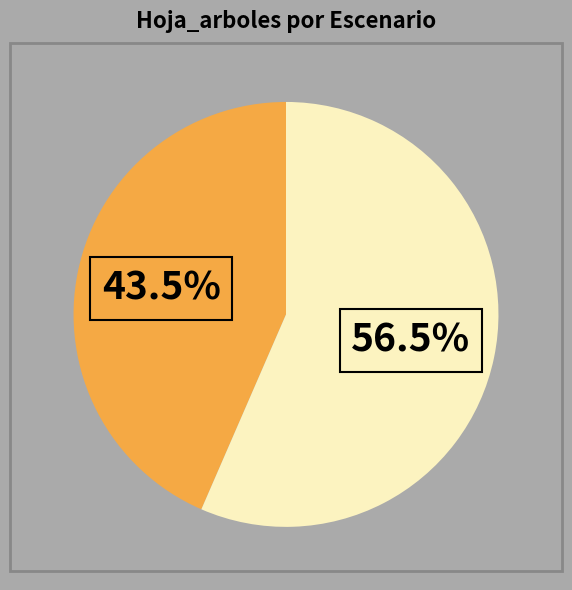

Is there any slice that represents more than half of the pie?

Yes